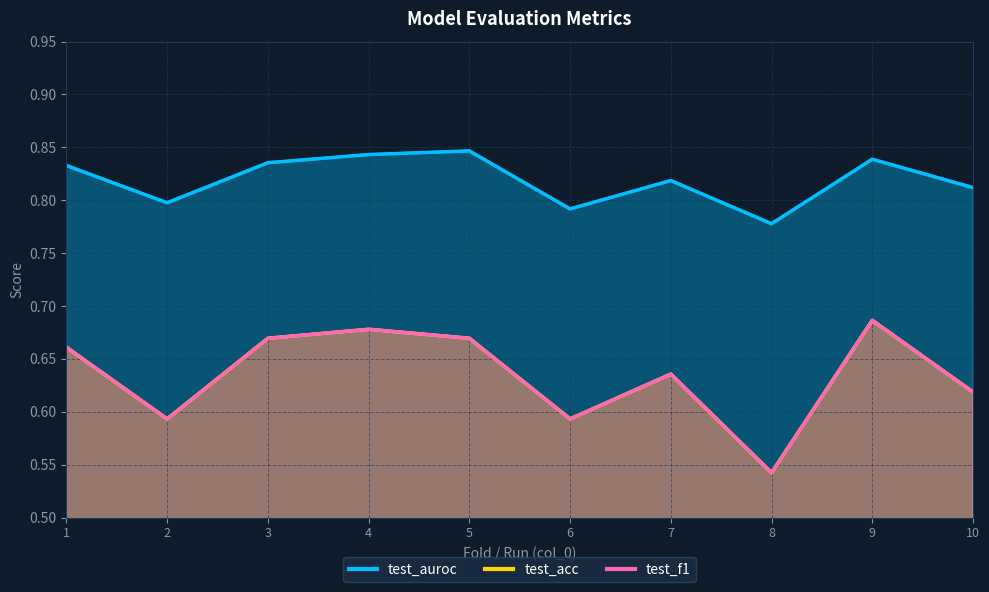

How many lines are shown in the chart?

3